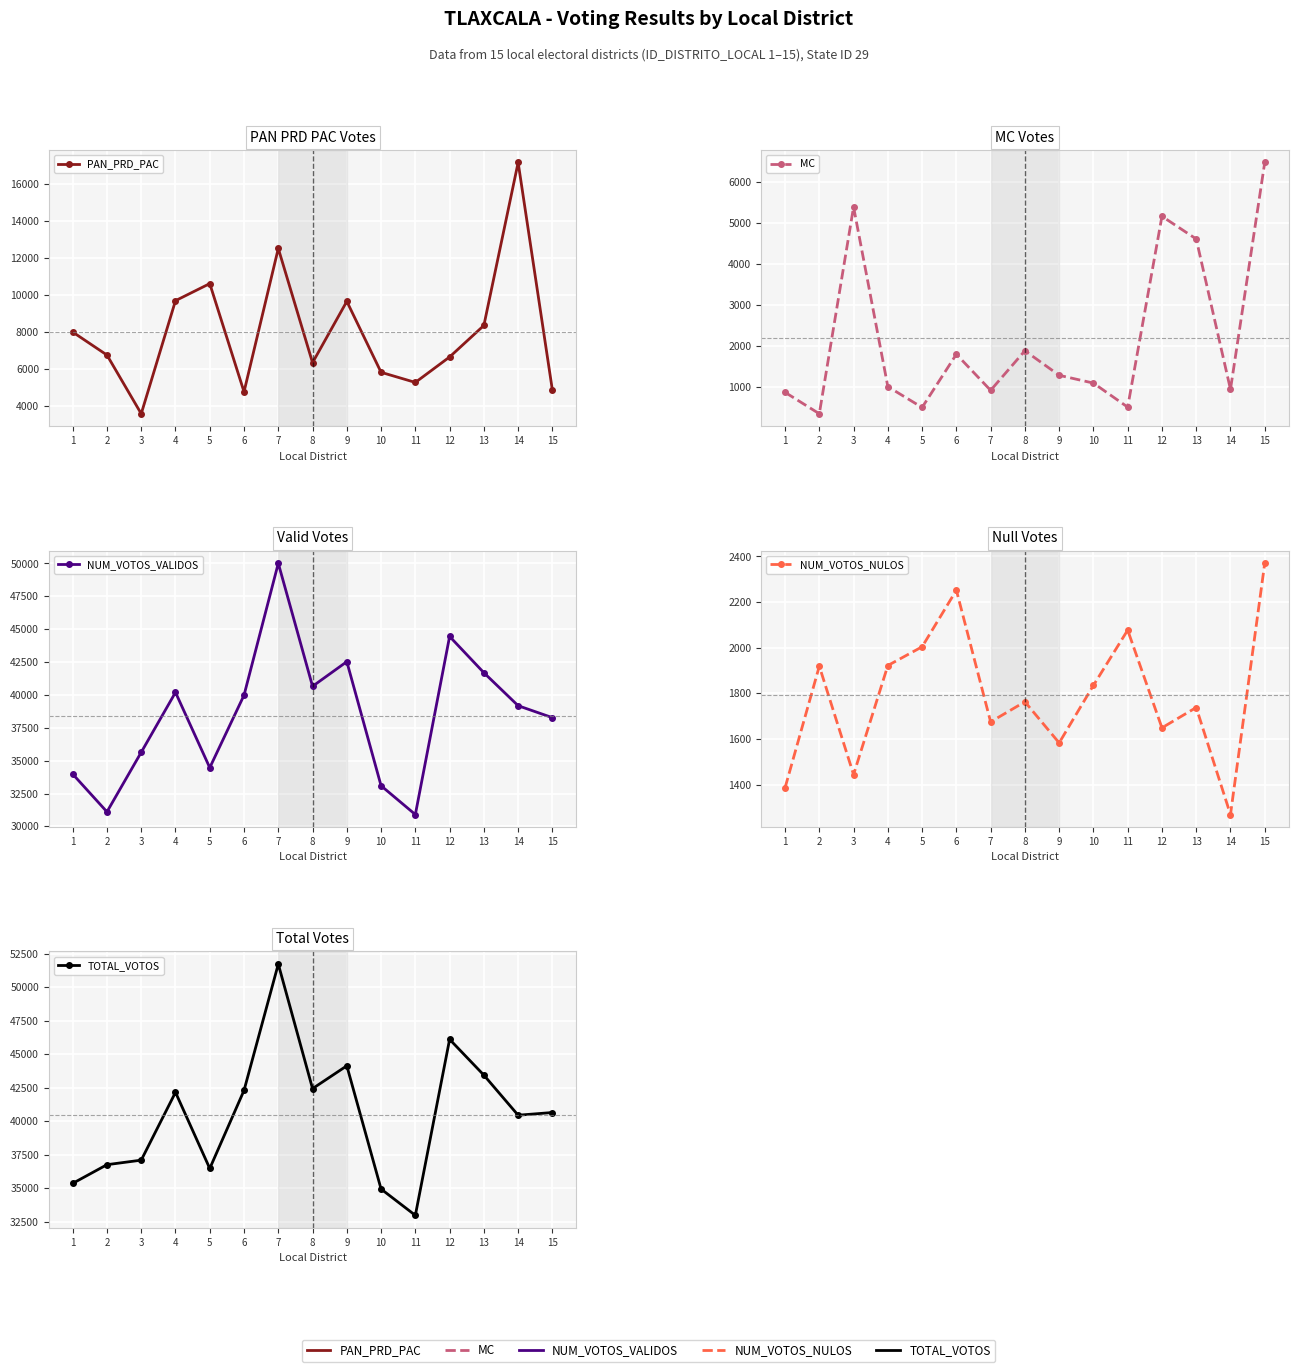

Is it true that PAN_PRD_PAC equals 10612 at 5?

True